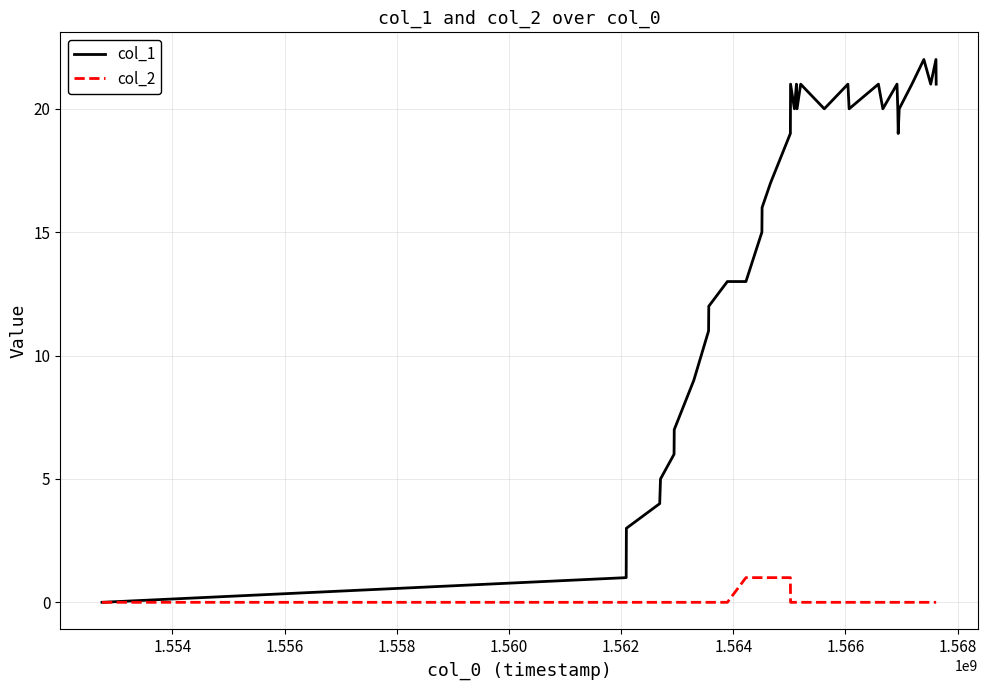

Rank the series by their maximum value, from highest to lowest.

col_1, col_2